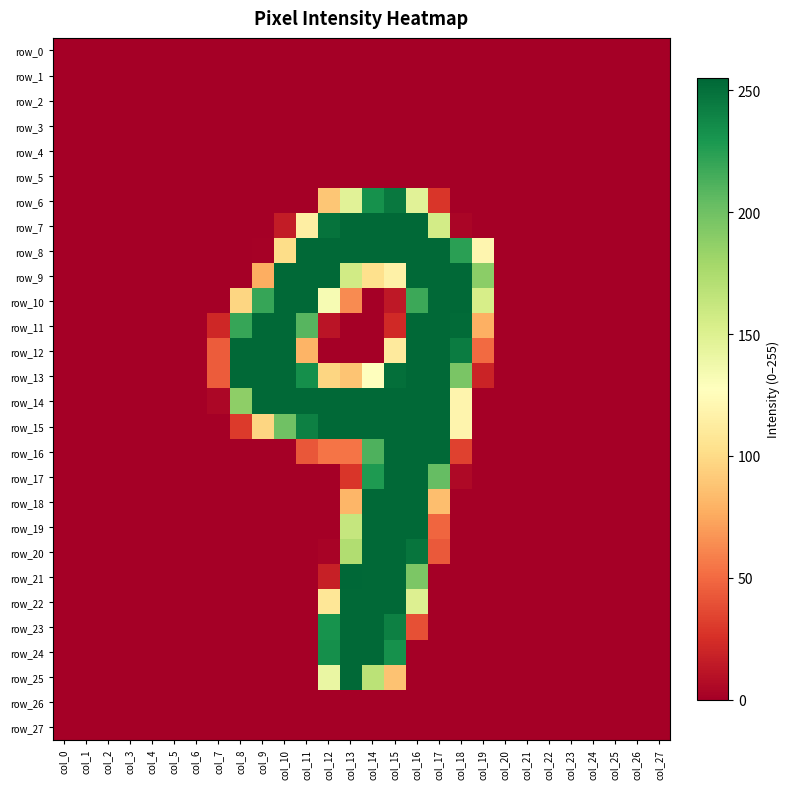

At how many categories does at least one series exceed 17?

13